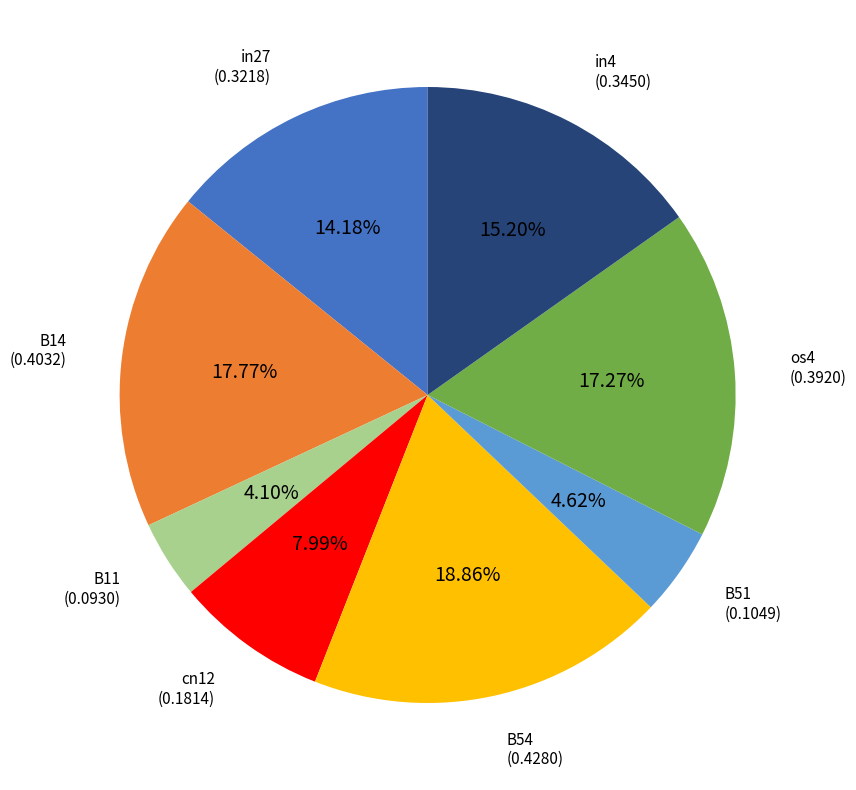

Is there a majority slice in this chart?

No